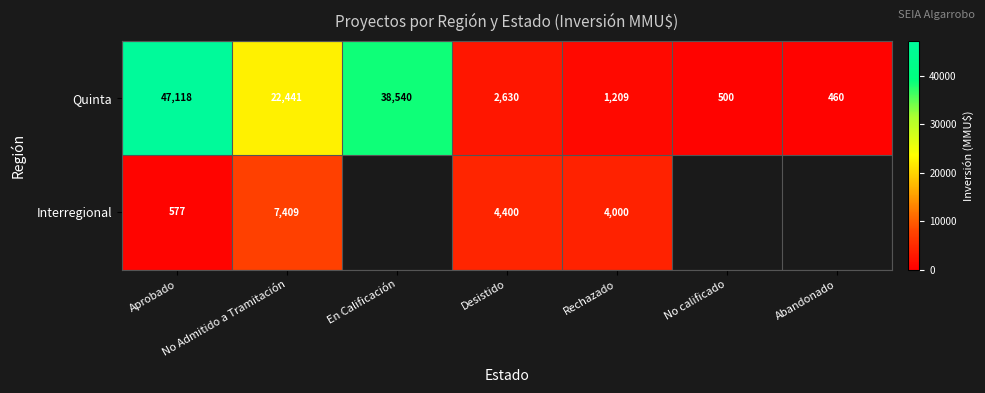

The Quinta series shows 340.0 at No calificado. True or false?

False